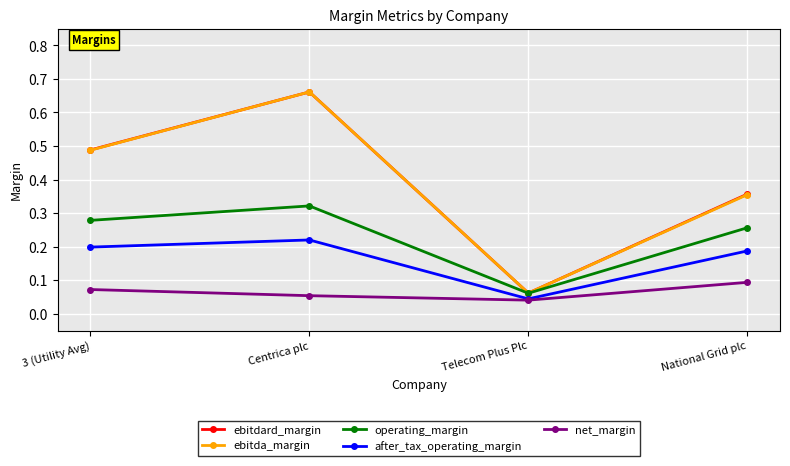

What is the label of the 2nd point from the right?

Telecom Plus Plc